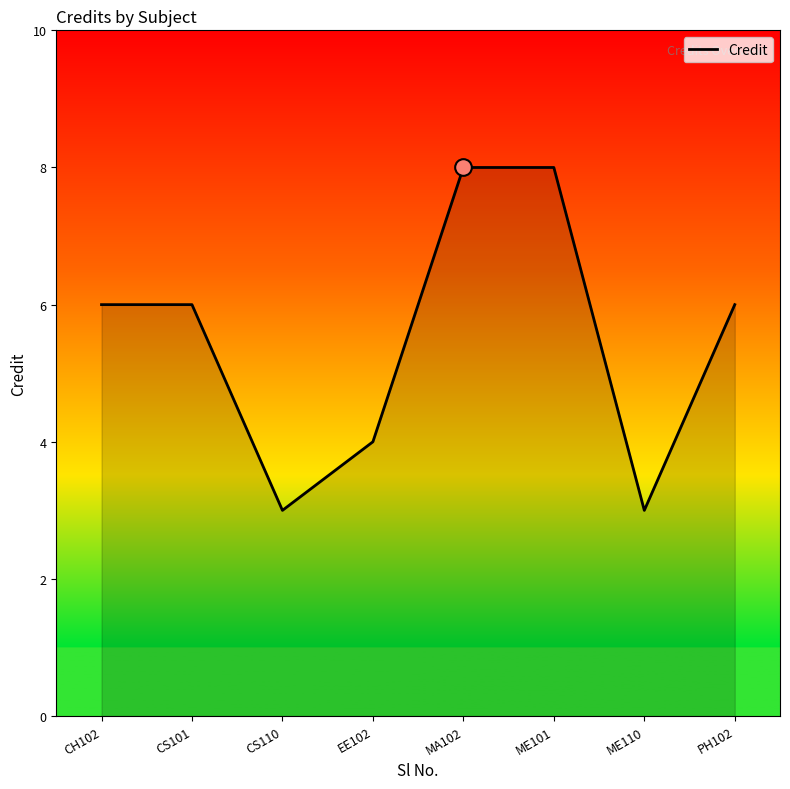

Which has a higher value, ME110 or PH102?

PH102